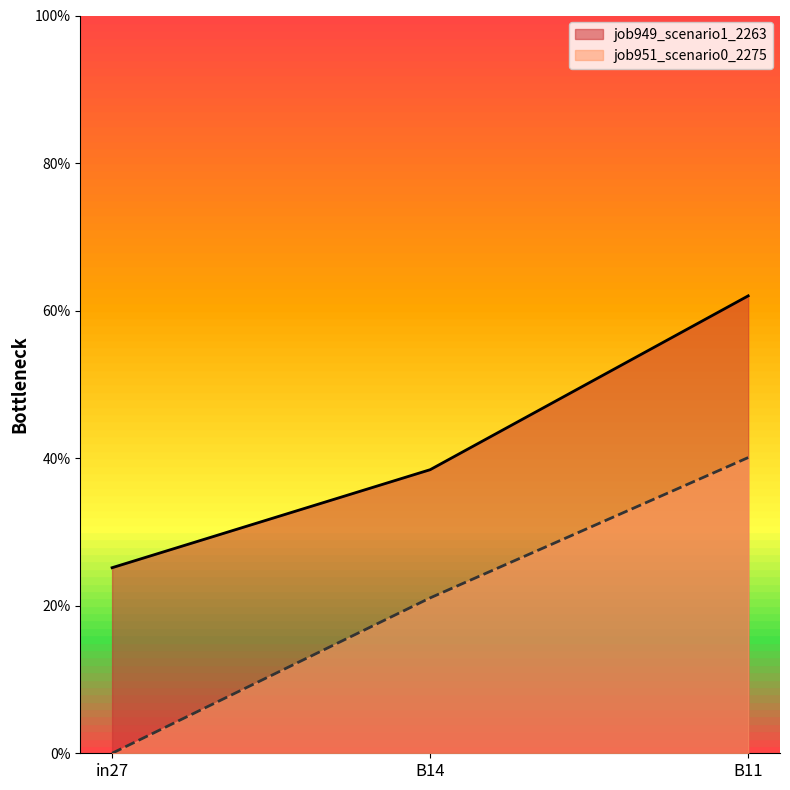

Rank the series at B11 from highest to lowest value.

job949_scenario1_2263, job951_scenario0_2275